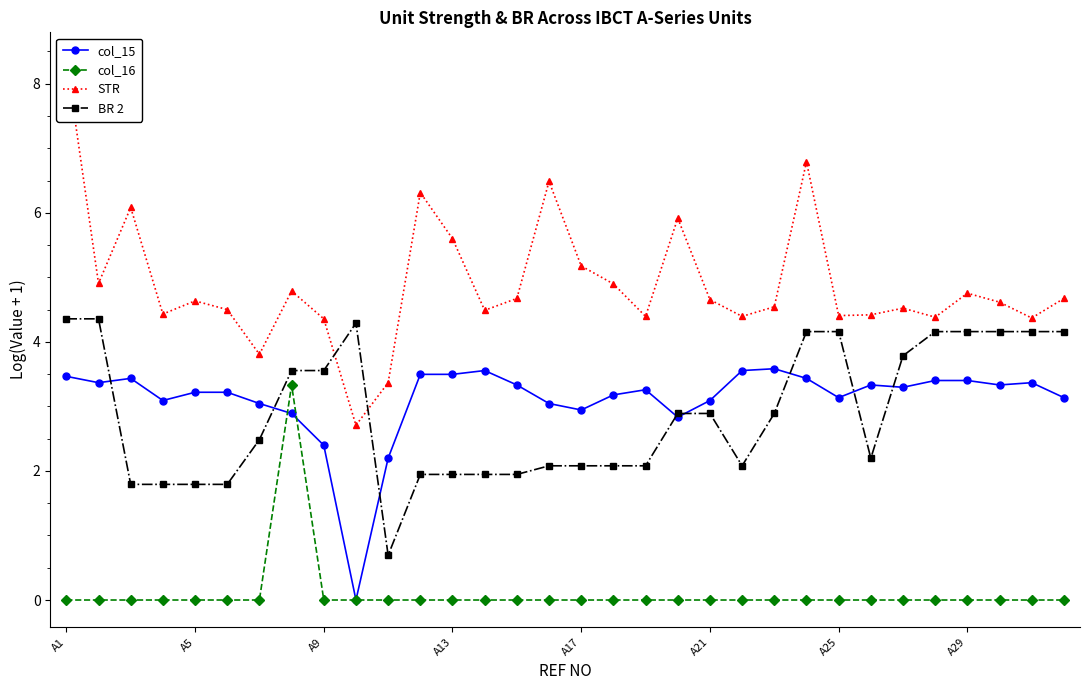

The value of BR 2 at A9 is 4.6. True or false?

False